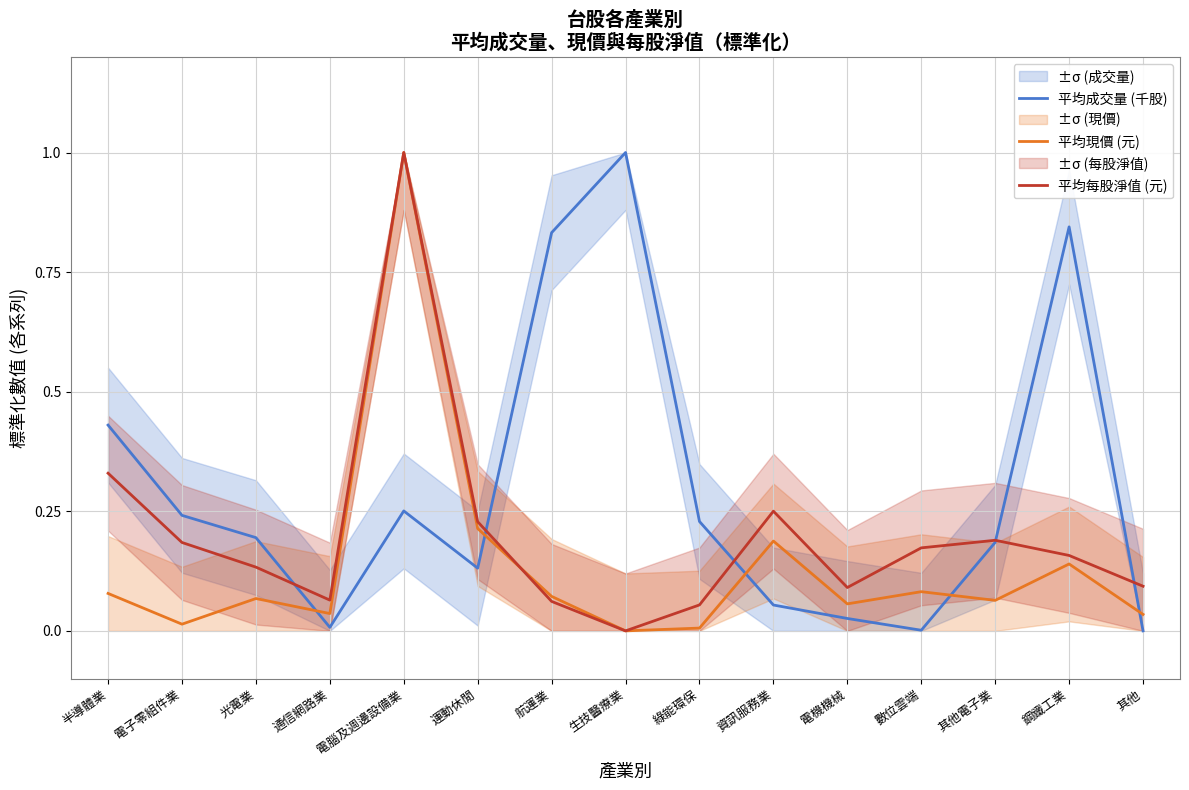

Which series ends up on top after the final intersection of 平均現價 (元) and 平均成交量 (千股)?

平均現價 (元)